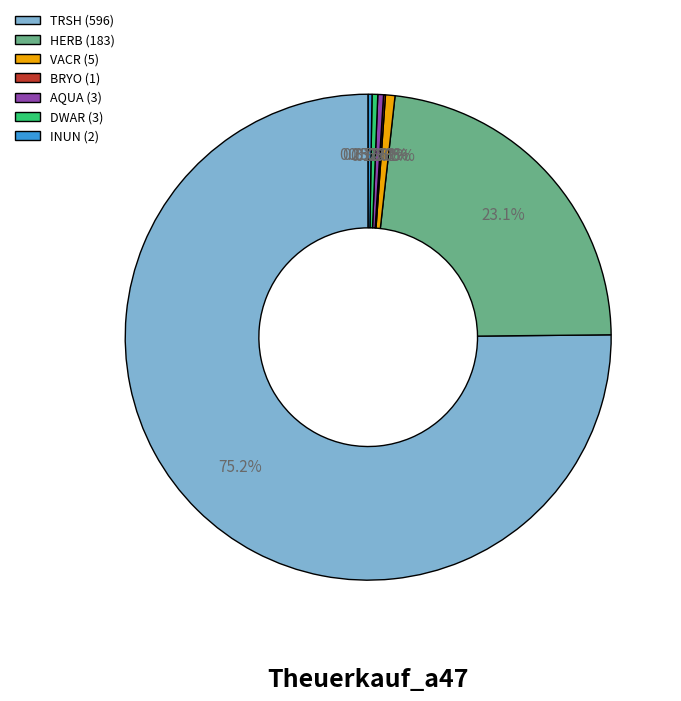

Combined, do AQUA (3) and DWAR (3) account for over 50%?

No